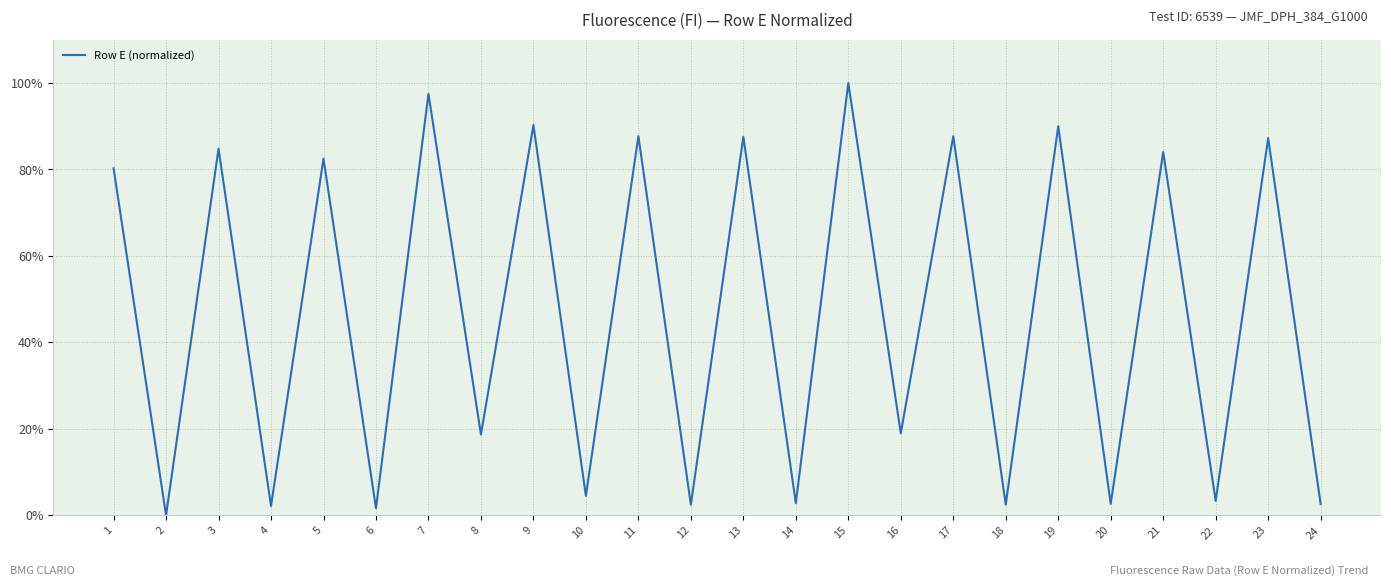

True or false: the data shows 54.6 at 23.

False